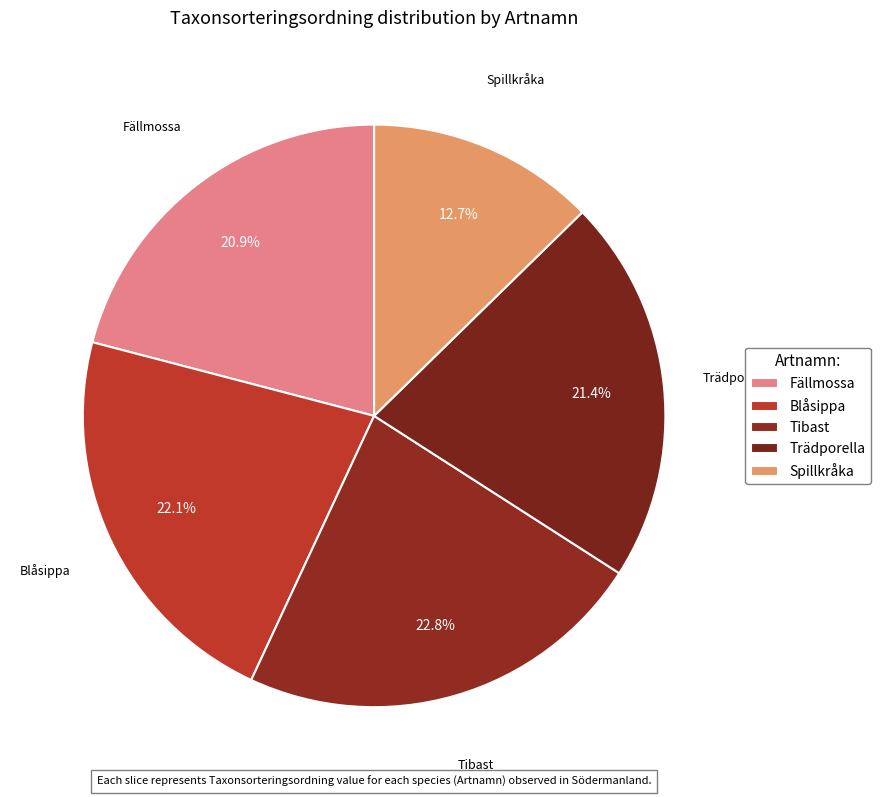

How many segments does this pie chart have?

5